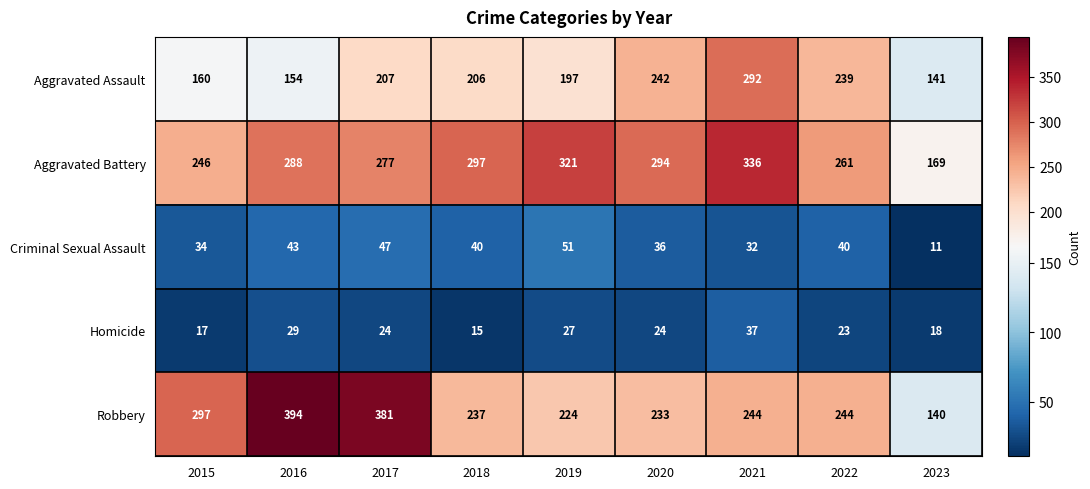

What is the difference between the highest and lowest values at 2017?

357